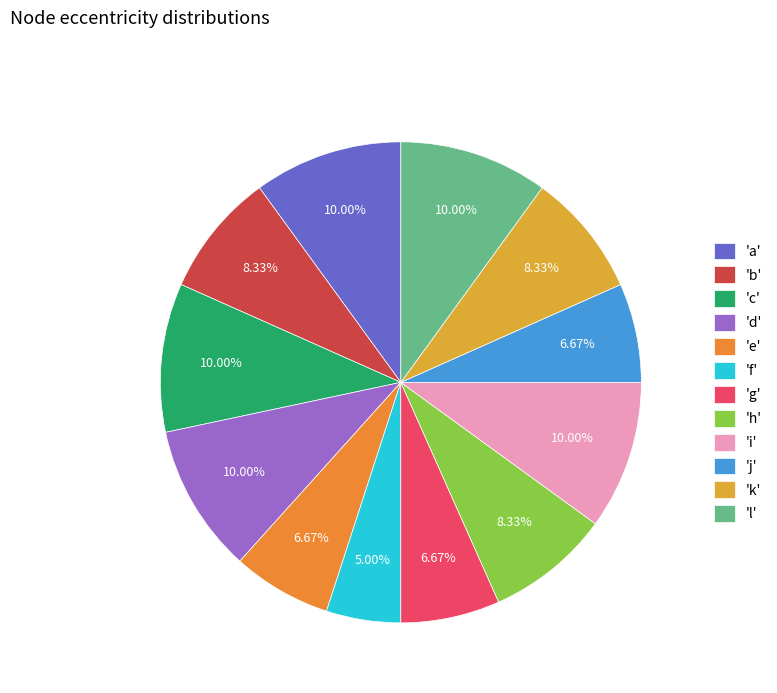

To the nearest percent, what is the average slice percentage?

8%